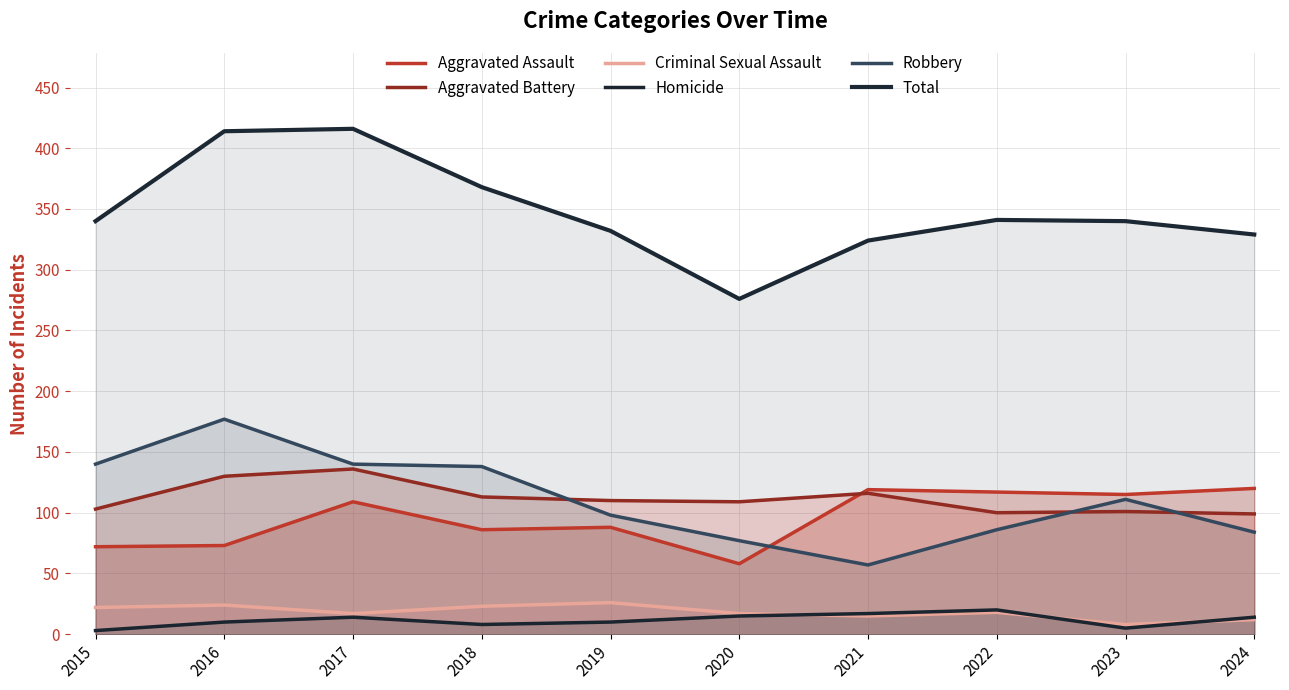

True or false: Robbery and Total cross at least once.

False